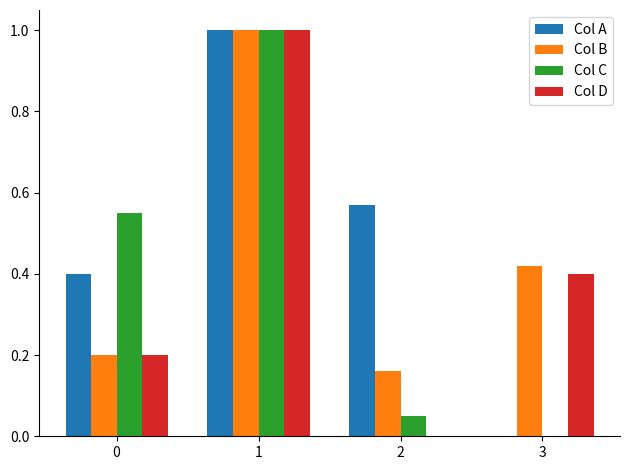

What is the average value of the Col A series?

0.5